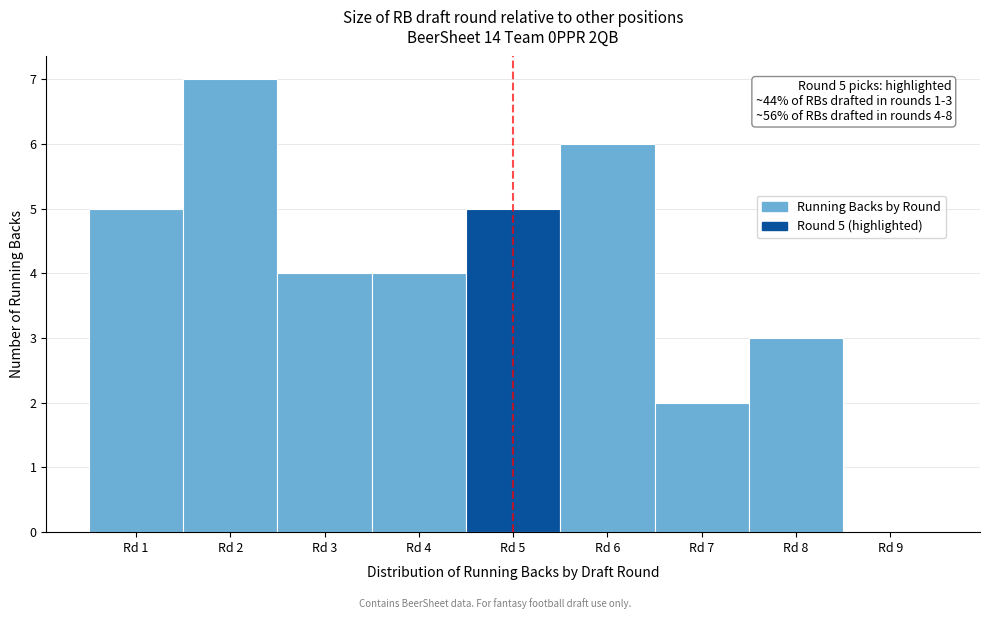

Over which range of the x-axis is the bar tallest?

1.5 to 2.5